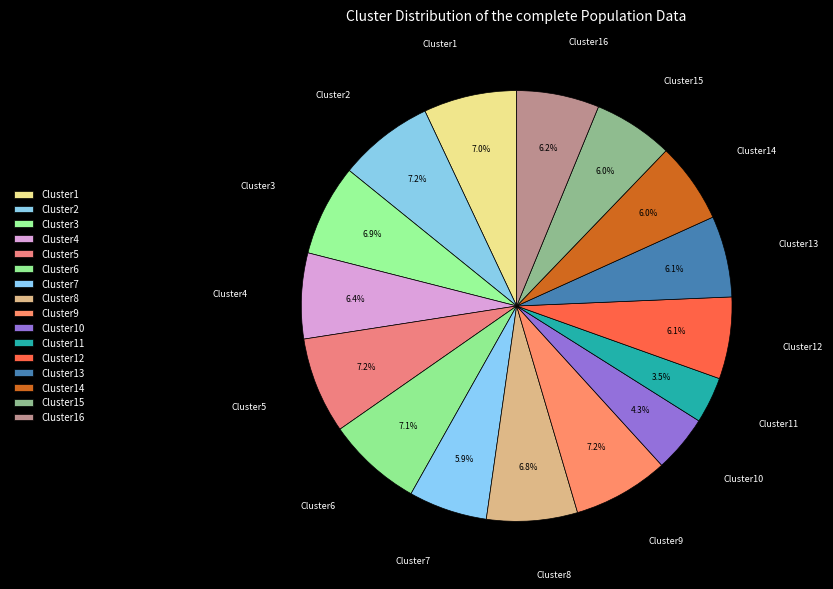

Is there any slice that represents more than half of the pie?

No